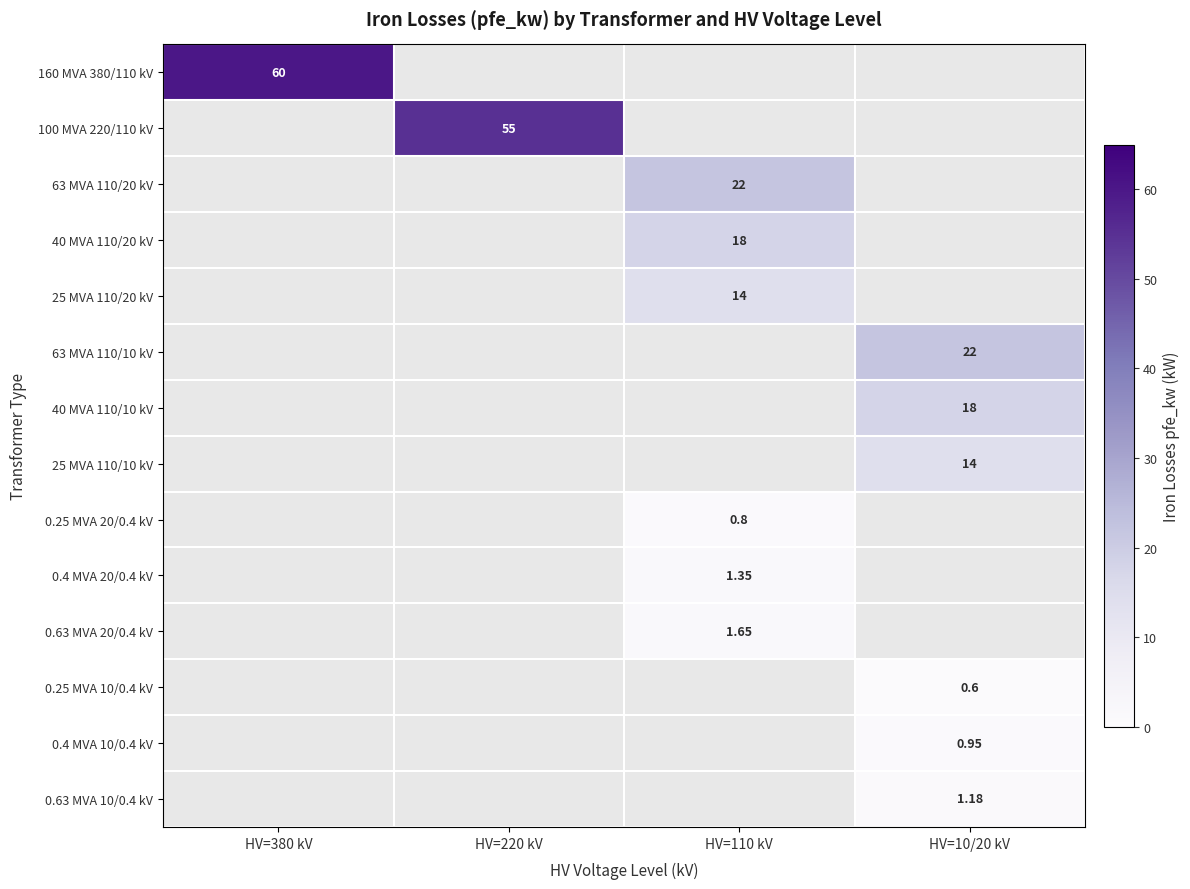

Which series has the largest total across all categories?

160 MVA 380/110 kV